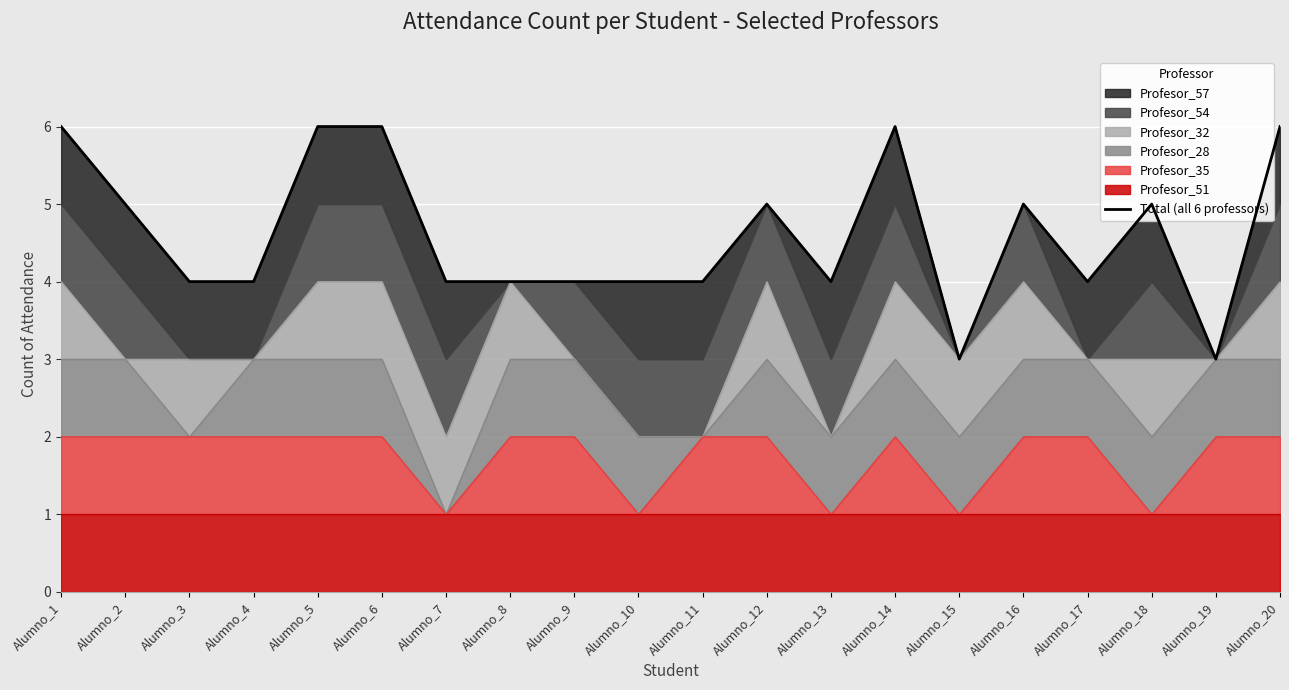

Rank the categories by value from lowest to highest.

Alumno_15, Alumno_19, Alumno_3, Alumno_4, Alumno_7, Alumno_8, Alumno_9, Alumno_10, Alumno_11, Alumno_13, Alumno_17, Alumno_2, Alumno_12, Alumno_16, Alumno_18, Alumno_1, Alumno_5, Alumno_6, Alumno_14, Alumno_20